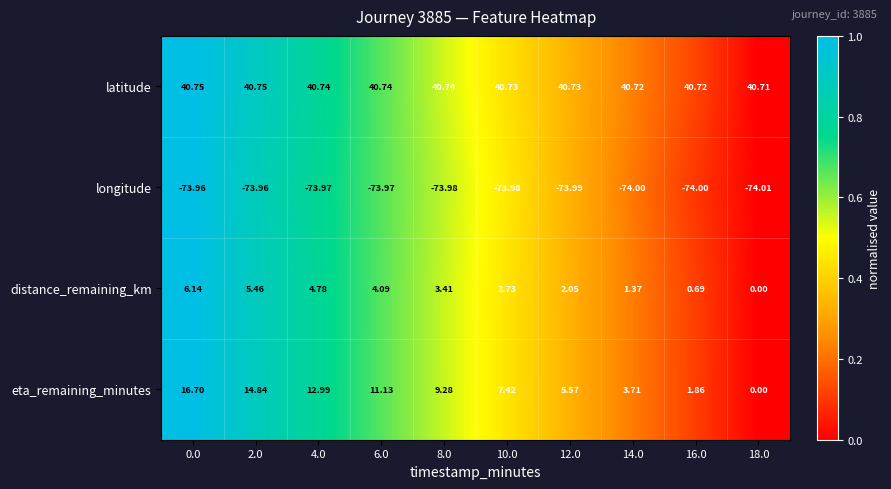

List the series in order of their peak value, highest first.

latitude, eta_remaining_minutes, distance_remaining_km, longitude